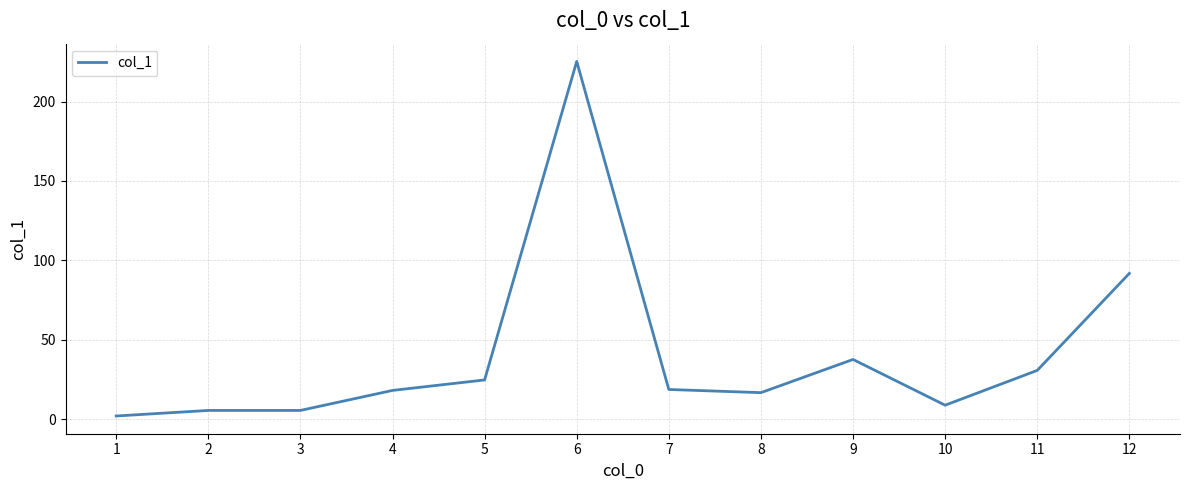

Does the chart display data point markers on the line(s)?

No